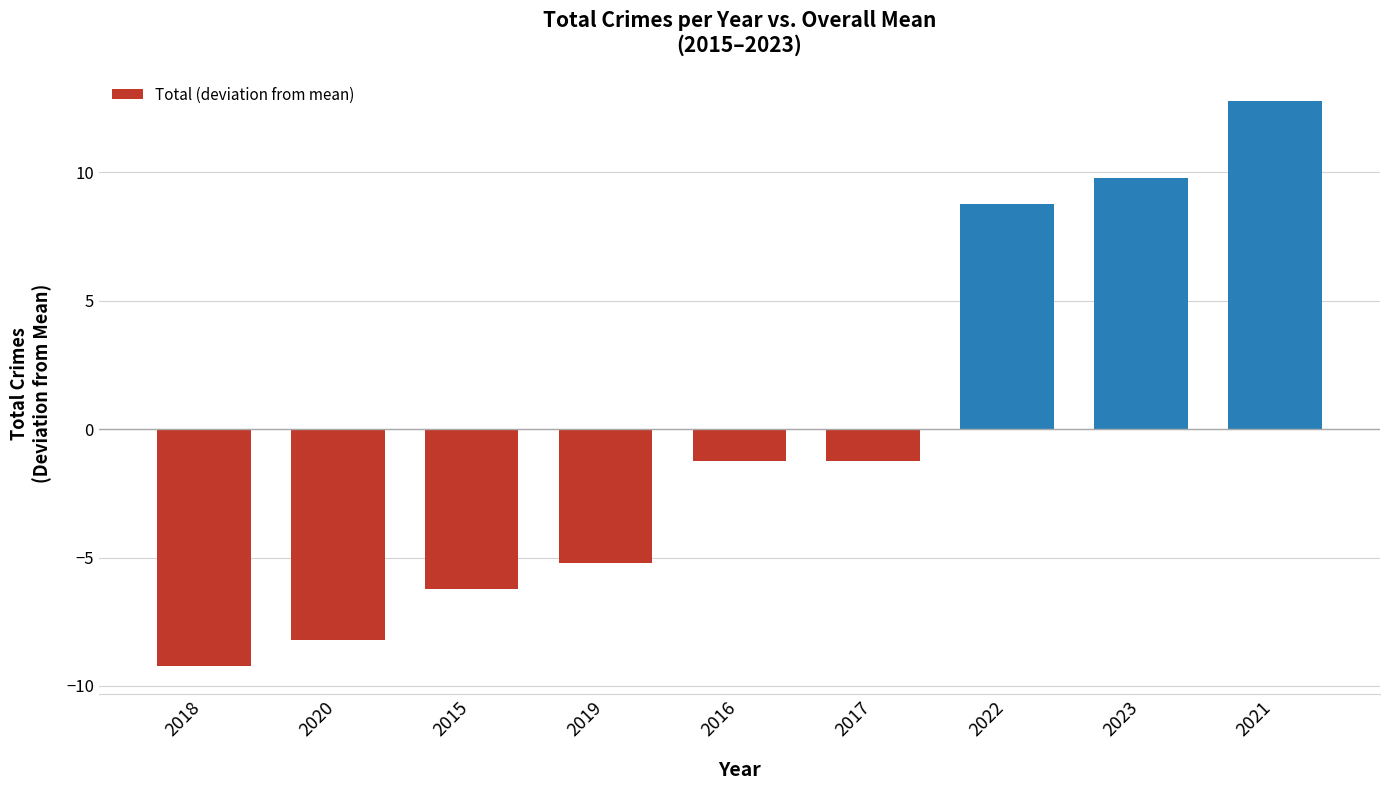

How many values are above zero?

3